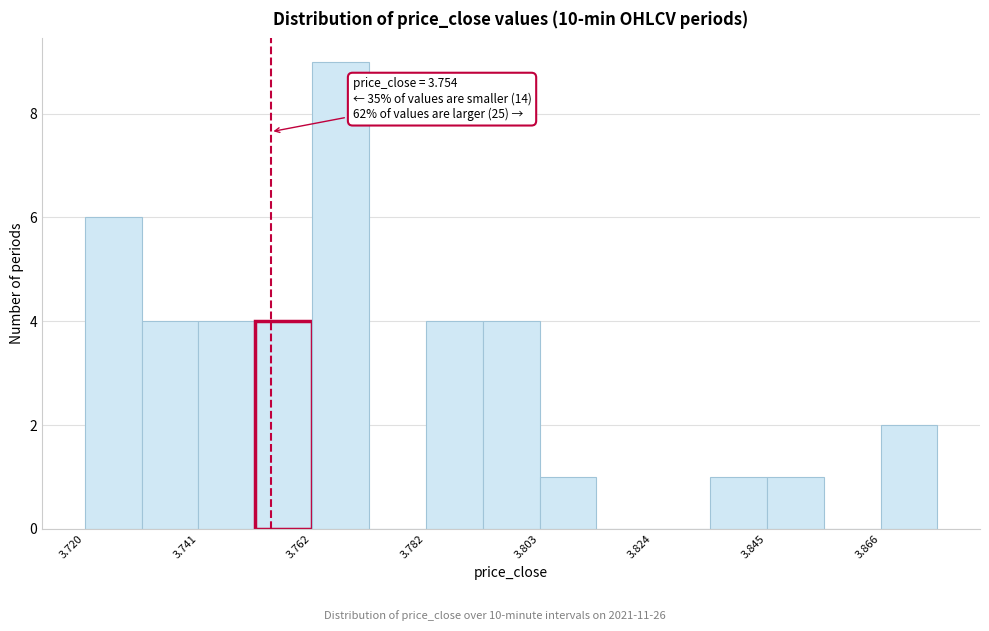

Around what value on the x-axis is the tallest bar? Give the approximate position of its centre, as read against the axis.

3.765